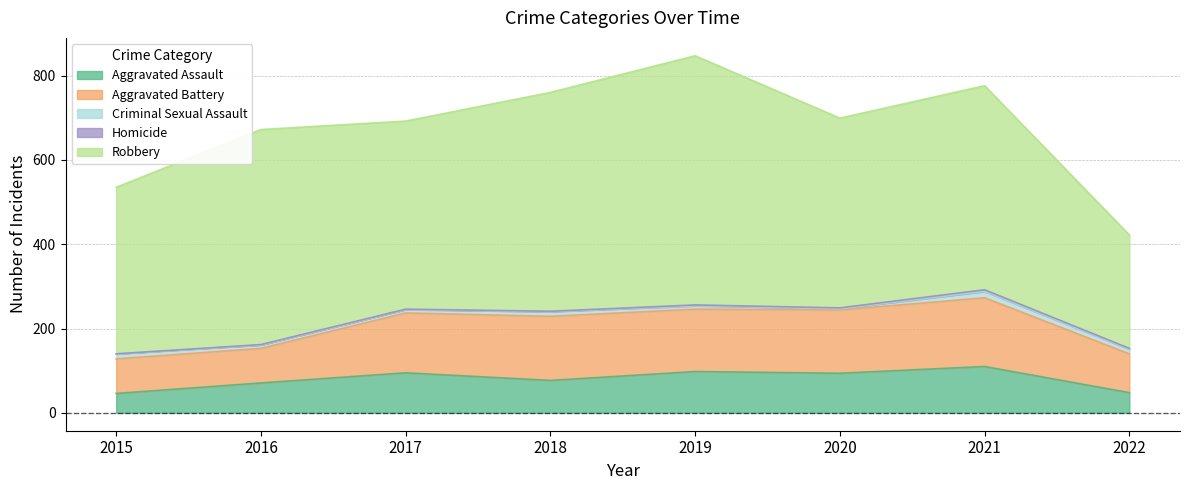

True or false: Aggravated Battery and Homicide intersect in this chart.

False